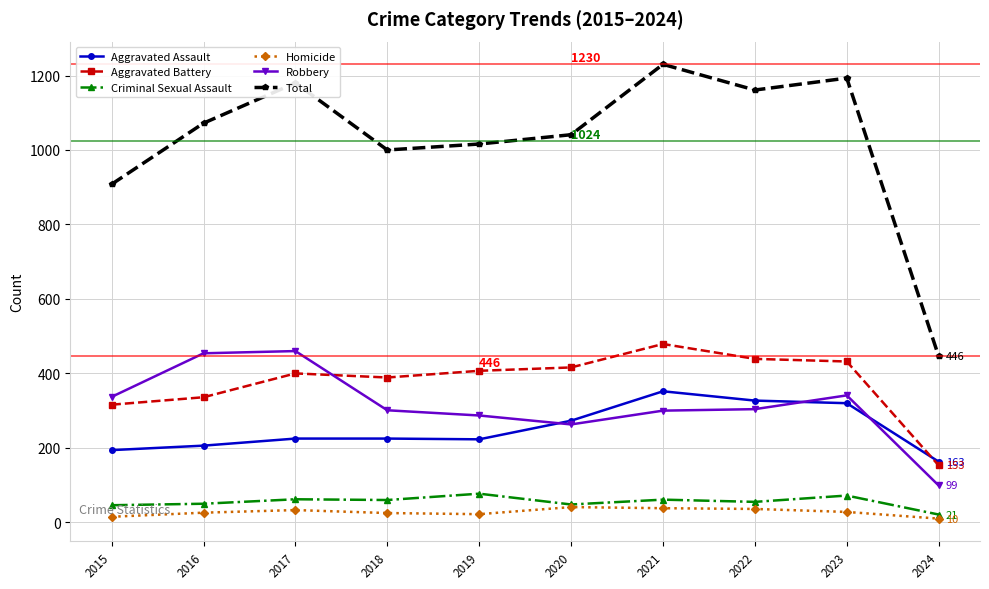

True or false: Homicide has more than 1 interior local peaks.

True